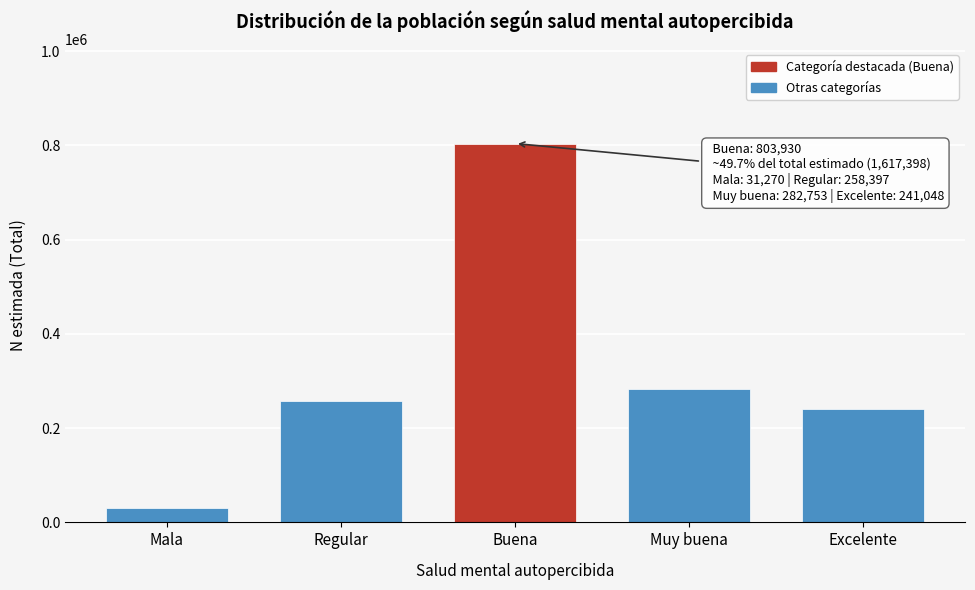

Reading left to right, list all the values displayed in this chart.

31270	258397	803930	282753	241048